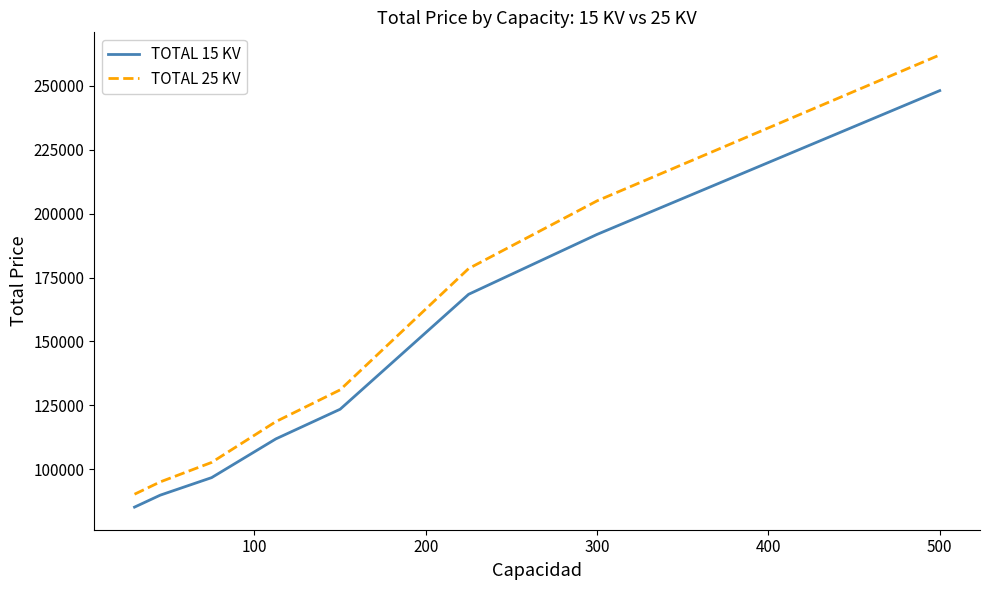

True or false: TOTAL 15 KV and TOTAL 25 KV intersect in this chart.

False